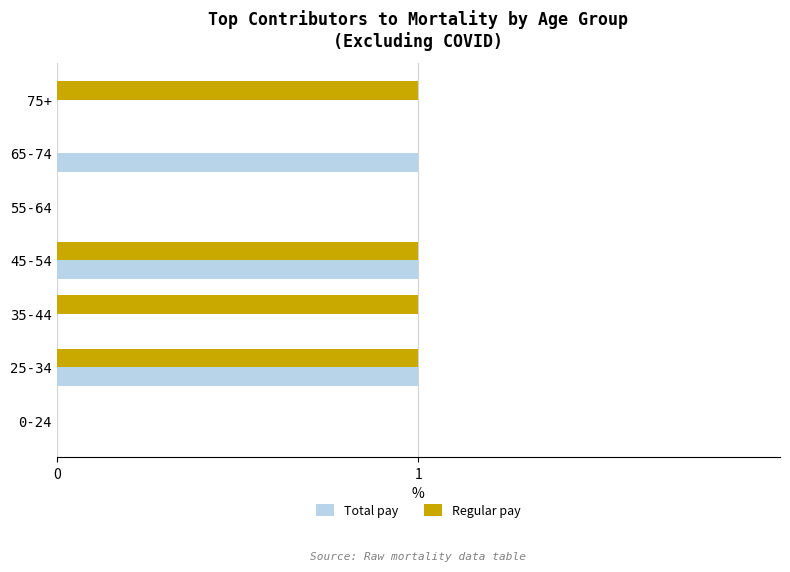

The Total pay series shows 1 at 65-74. True or false?

True